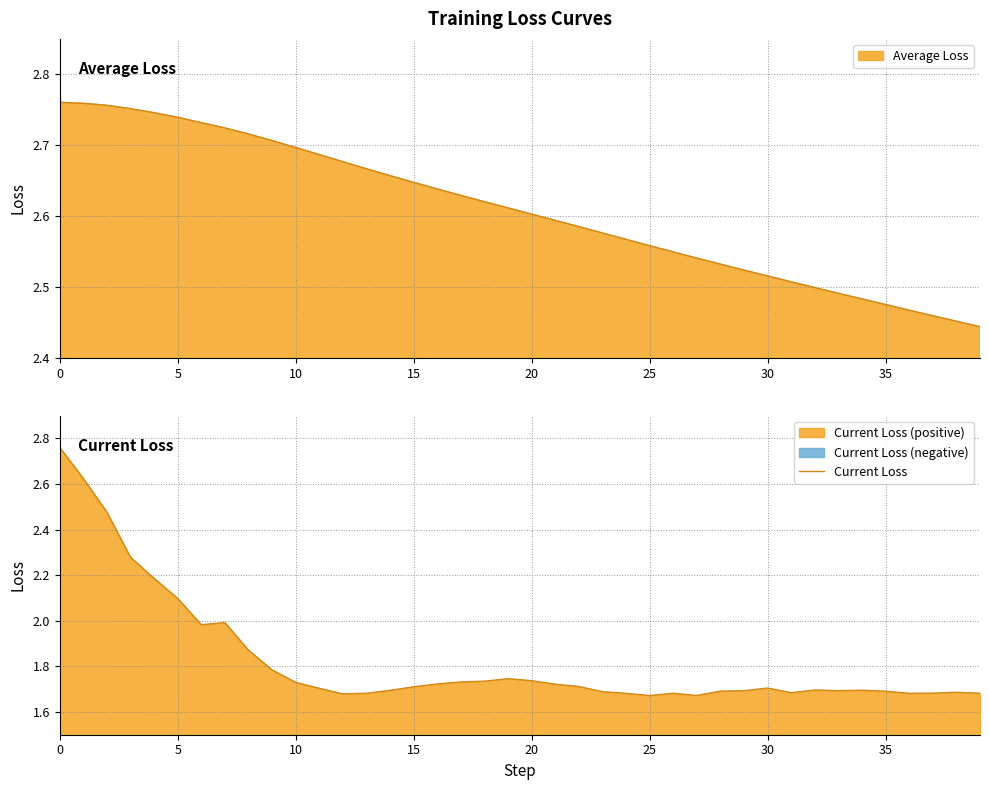

How many points are lower than both their immediate neighbors (excluding endpoints)?

7